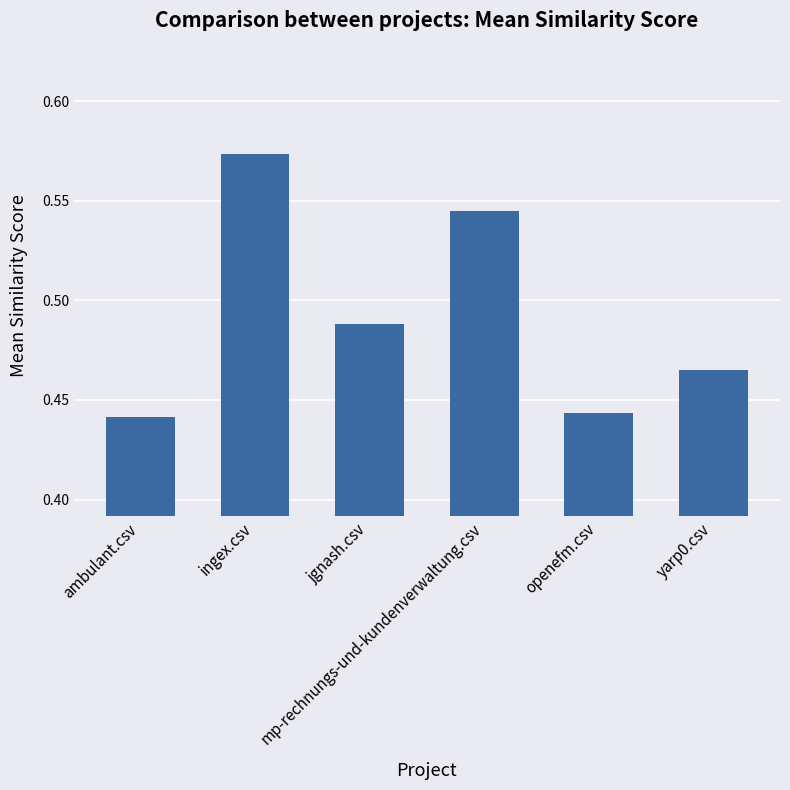

What is the sum of the values at ingex.csv and yarp0.csv?

1.0